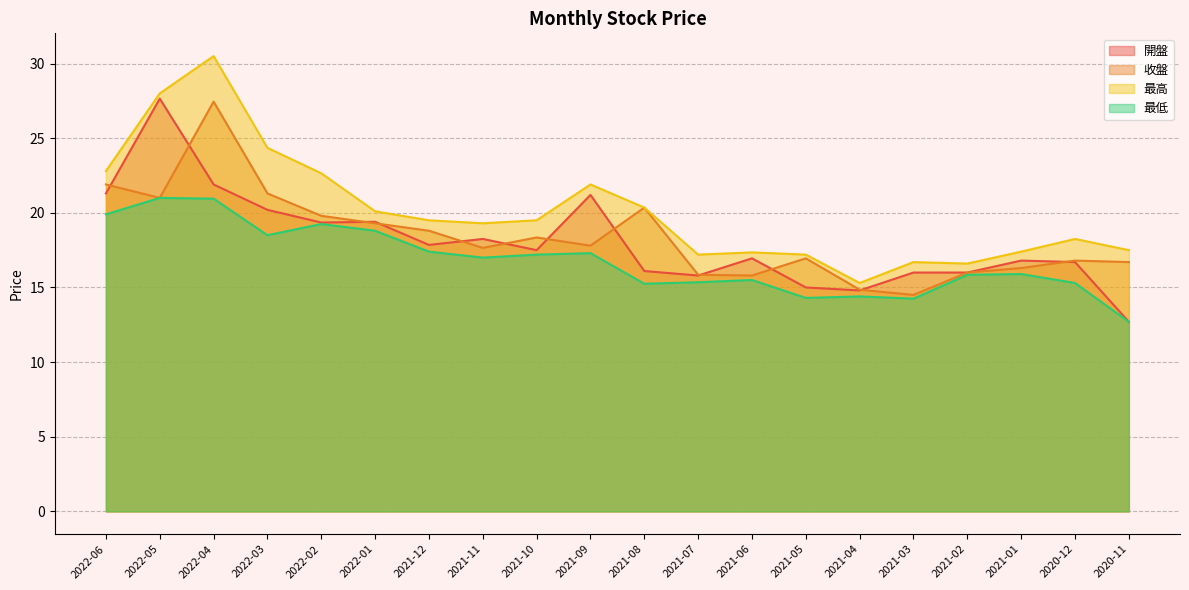

Is it true that 最低 equals 26.5 at 2022-06?

False